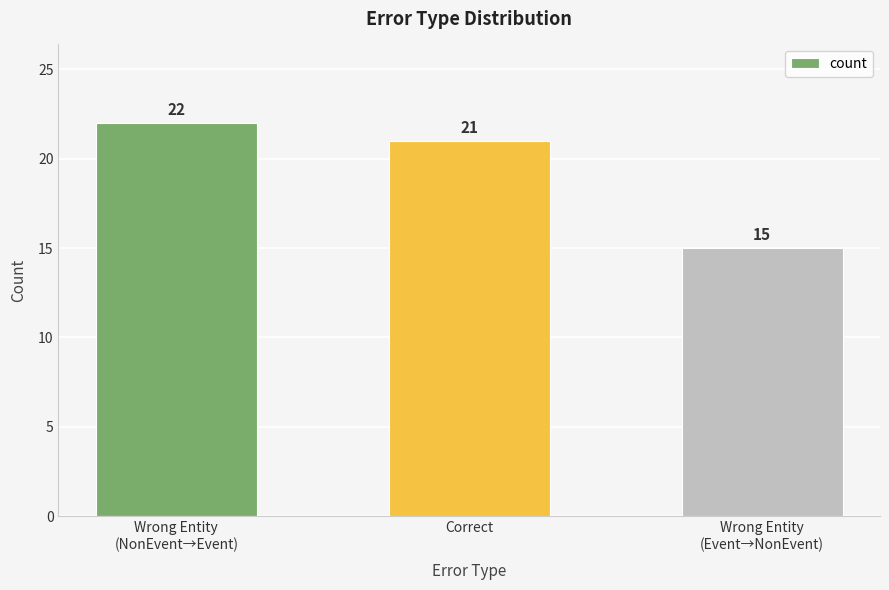

What is the value of the 3rd bar from the left?

15